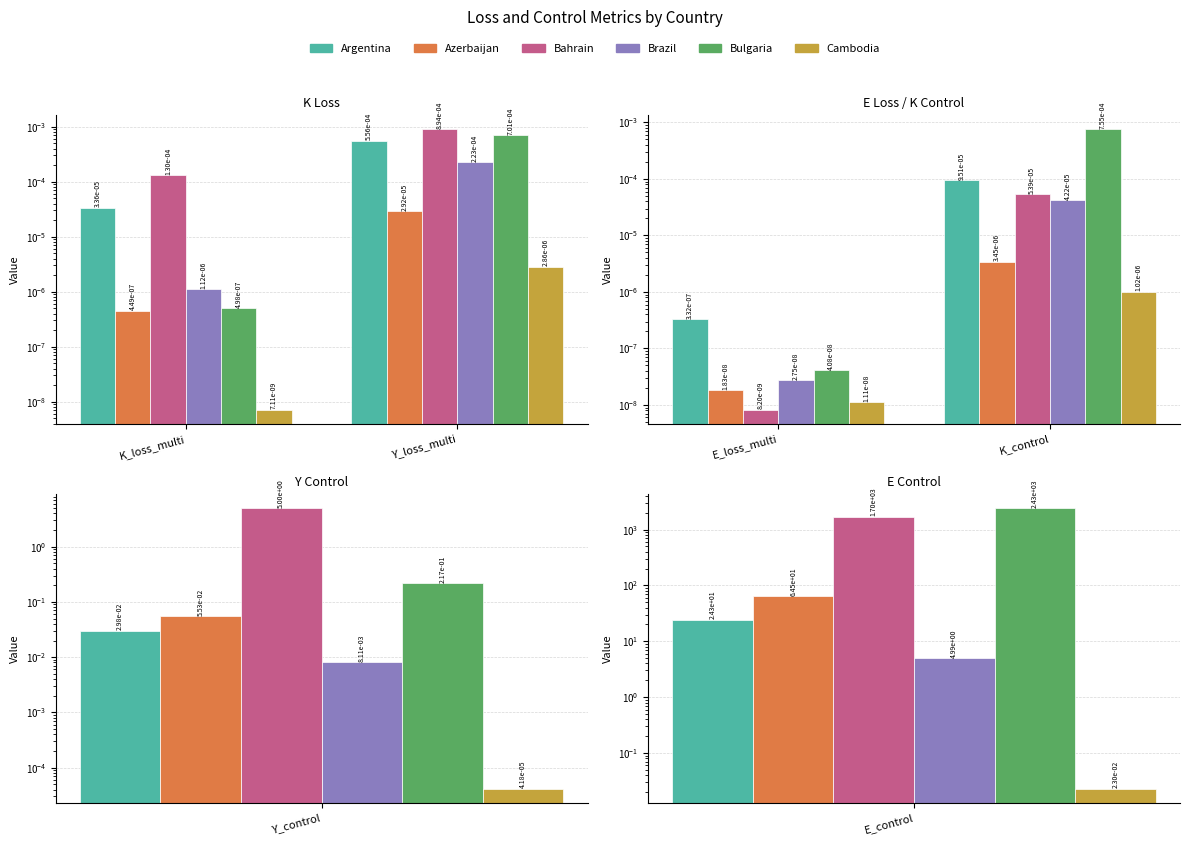

Which series has the largest total across all categories?

Bulgaria